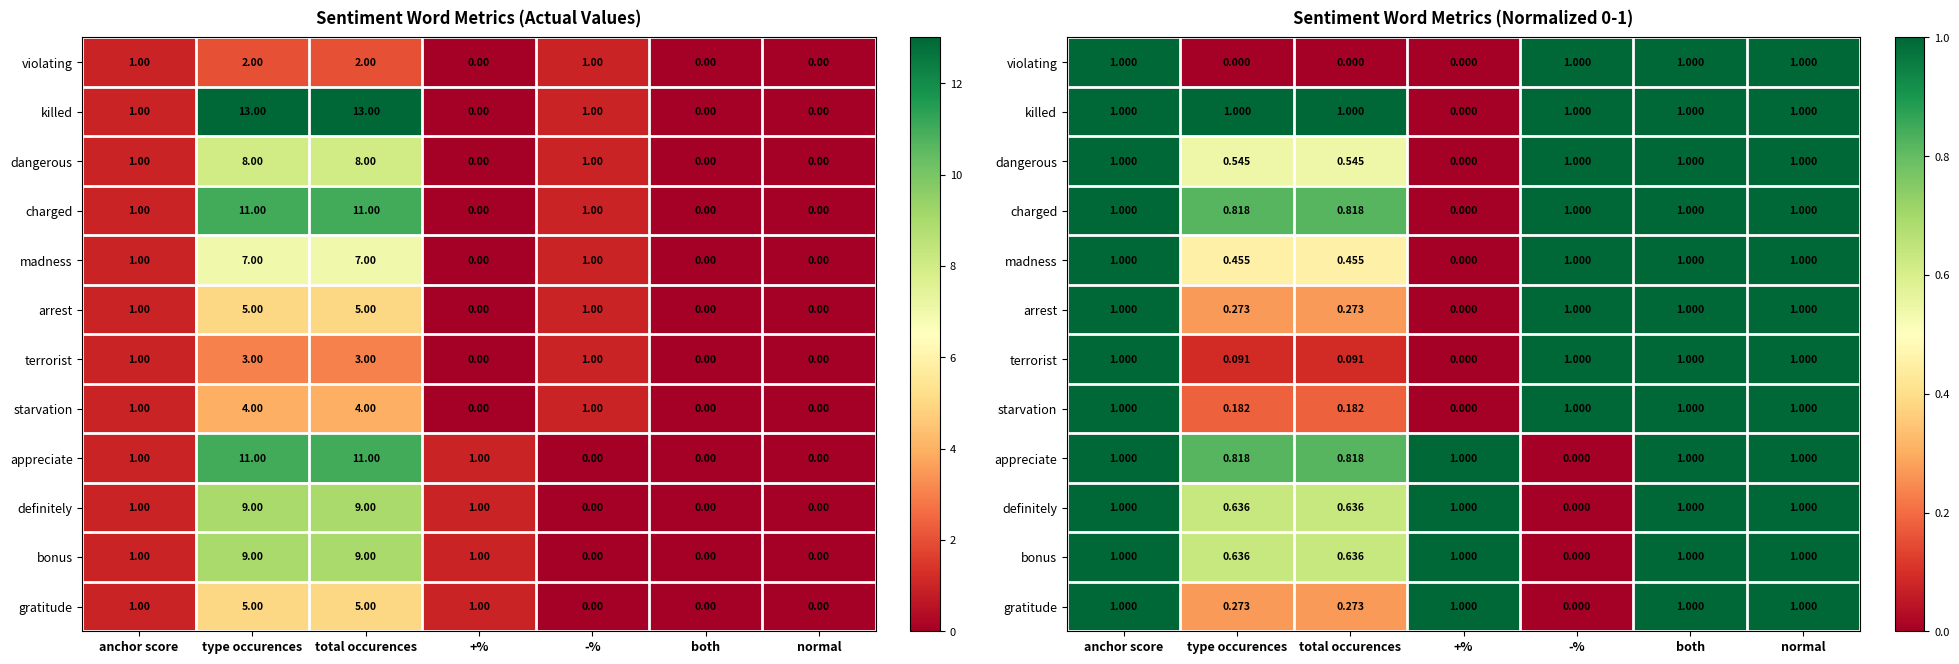

Rank the categories by appreciate value from highest to lowest.

anchor score, +%, both, normal, type occurences, total occurences, -%